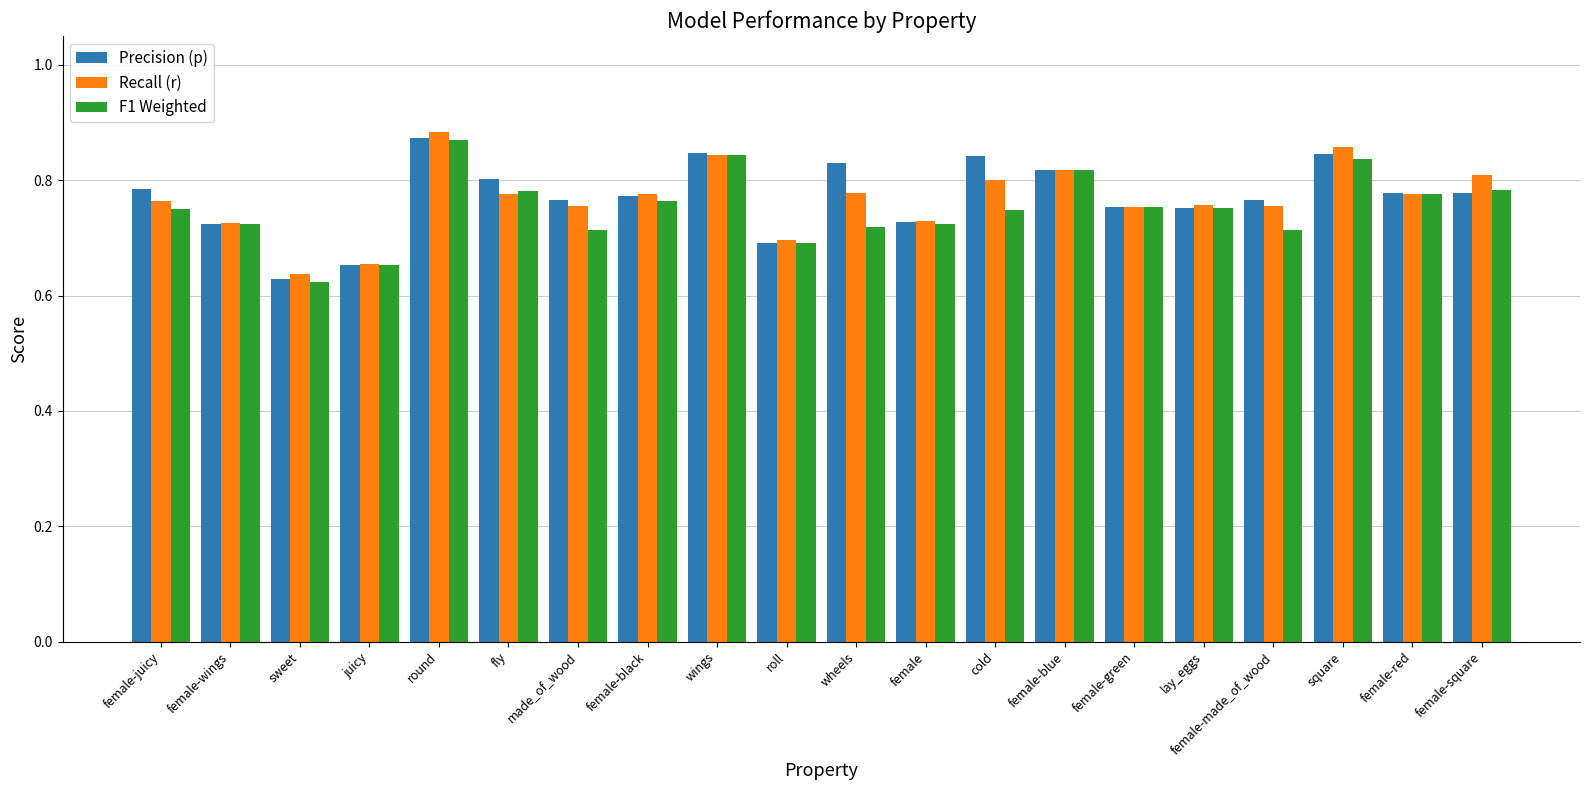

How many Recall (r) values are between 0 and 1?

20